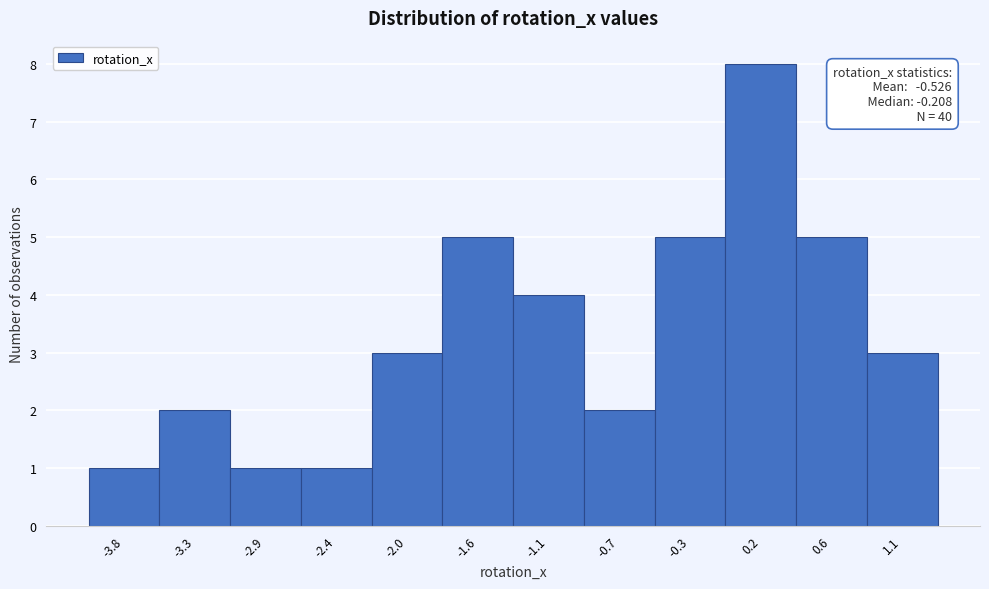

Reading left to right, extract all data points from this chart.

-3.8=1	-3.3=2	-2.9=1	-2.4=1	-2.0=3	-1.6=5	-1.1=4	-0.7=2	-0.3=5	0.2=8	0.6=5	1.1=3